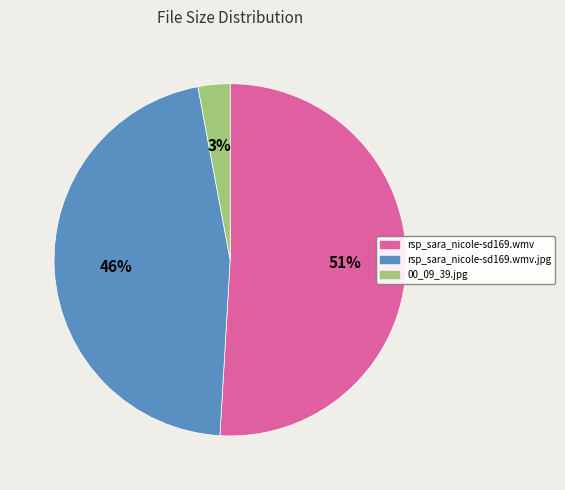

To the nearest percent, what portion does rsp_sara_nicole-sd169.wmv represent?

51%